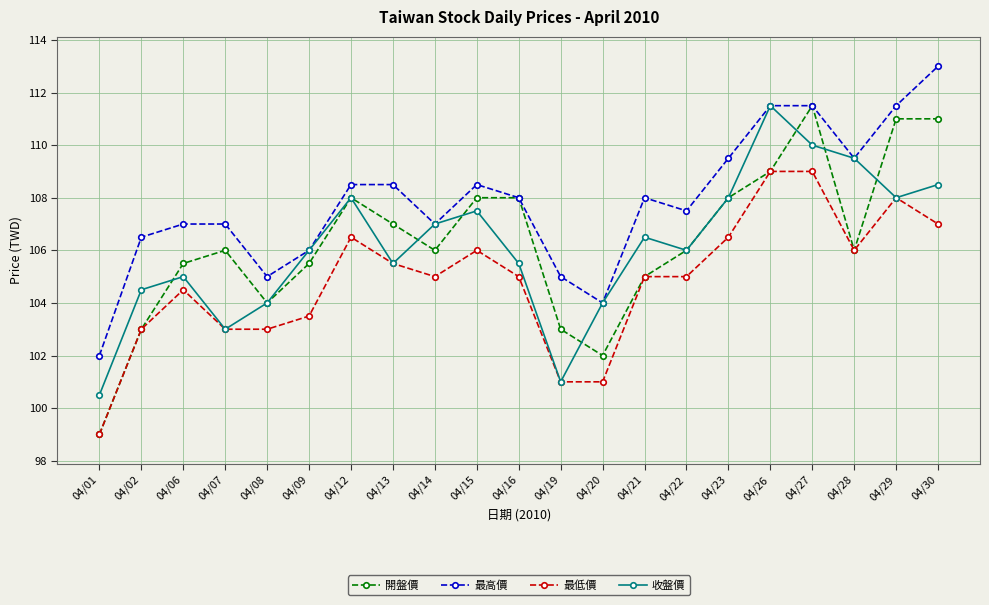

Reading left to right, extract all data points from this chart.

開盤價: 99.0	103.0	105.5	106.0	104.0	105.5	108.0	107.0	106.0	108.0	108.0	103.0	102.0	105.0	106.0	108.0	109.0	111.5	106.0	111.0	111.0
最高價: 102.0	106.5	107.0	107.0	105.0	106.0	108.5	108.5	107.0	108.5	108.0	105.0	104.0	108.0	107.5	109.5	111.5	111.5	109.5	111.5	113.0
最低價: 99.0	103.0	104.5	103.0	103.0	103.5	106.5	105.5	105.0	106.0	105.0	101.0	101.0	105.0	105.0	106.5	109.0	109.0	106.0	108.0	107.0
收盤價: 100.5	104.5	105.0	103.0	104.0	106.0	108.0	105.5	107.0	107.5	105.5	101.0	104.0	106.5	106.0	108.0	111.5	110.0	109.5	108.0	108.5